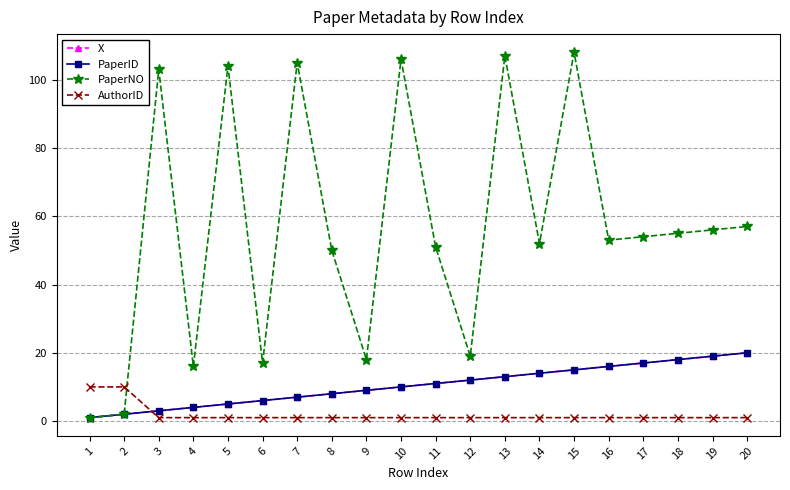

At which category is the sum across all series the highest?

15